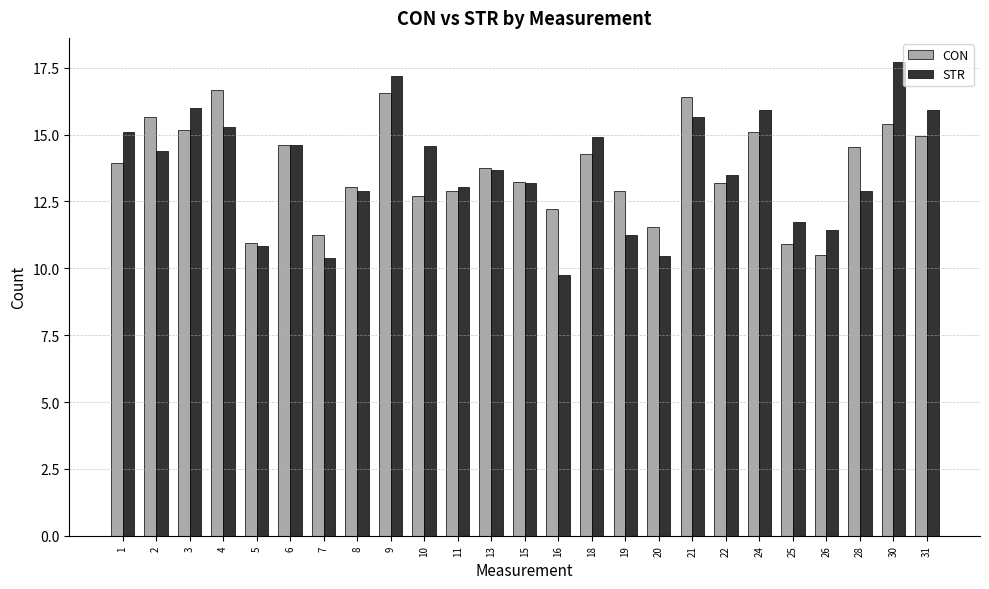

At 10, list the series in order from largest to smallest.

STR, CON